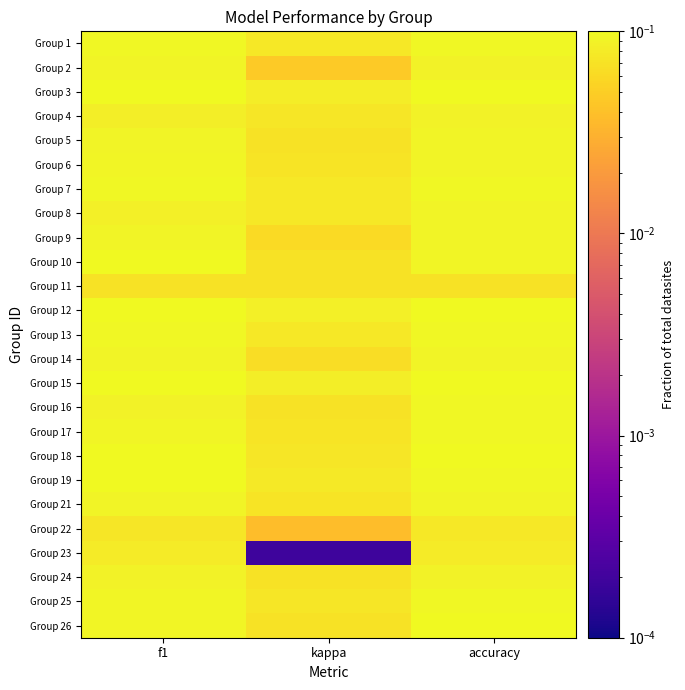

At which label does Group 5 reach its peak?

f1